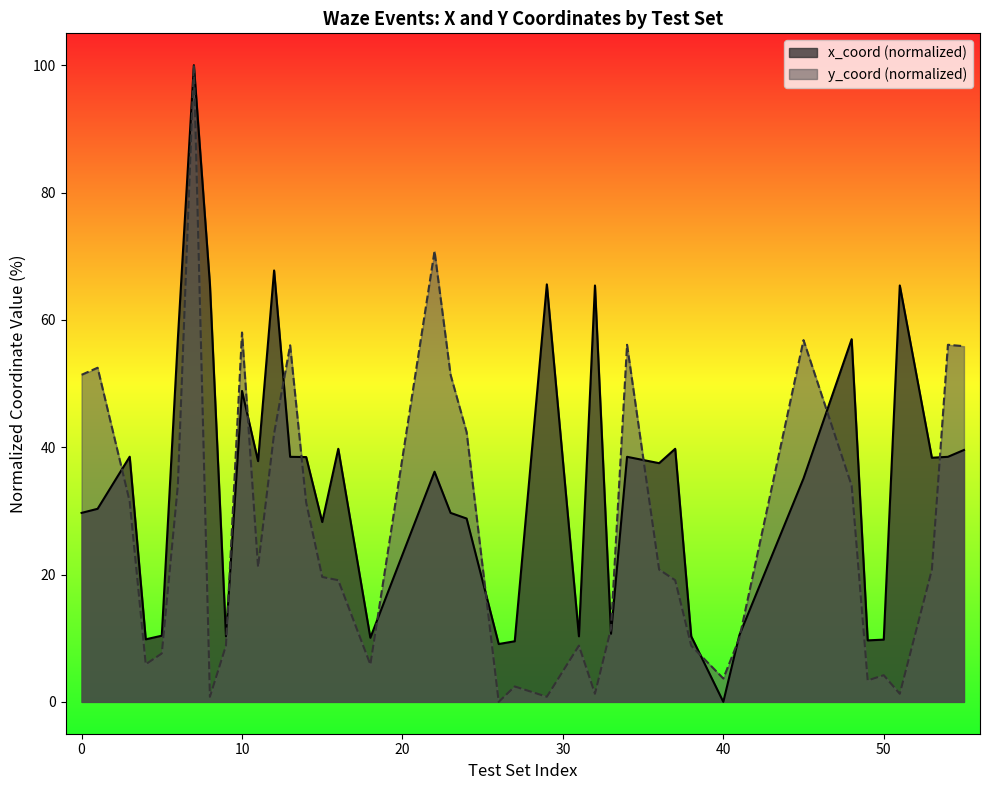

Where is the first local maximum for x_coord?

3